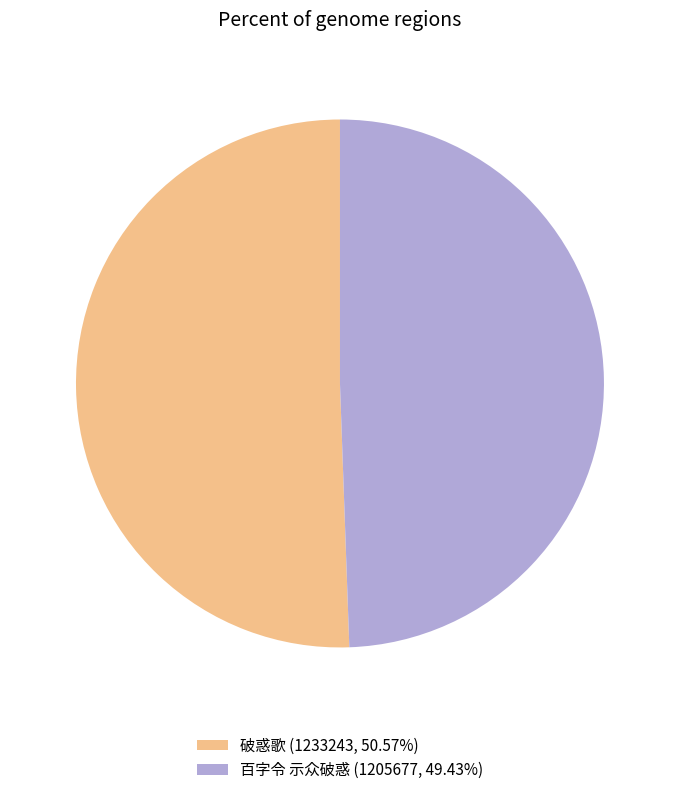

Does 破惑歌 (1233243, 50.57%) account for over 50% of the chart?

Yes